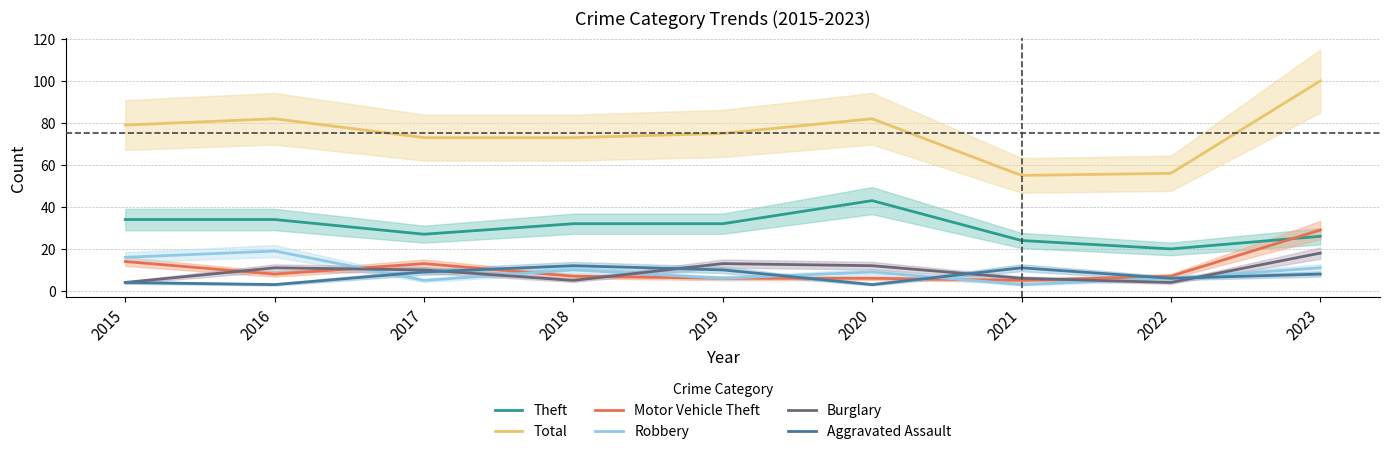

The value of Burglary at 2018 is 5. True or false?

True